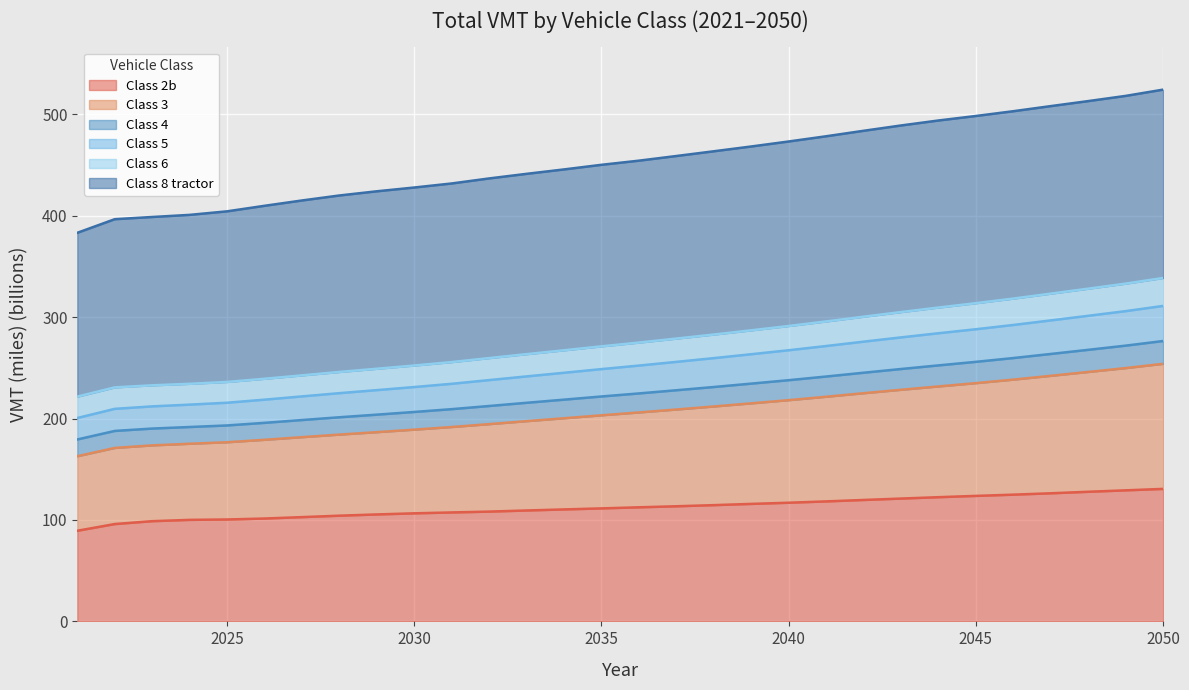

Count the number of categories in the chart.

30